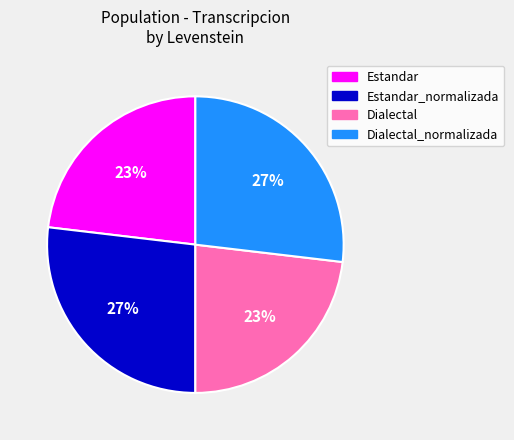

Which has a higher value, Estandar or Estandar_normalizada?

Estandar_normalizada